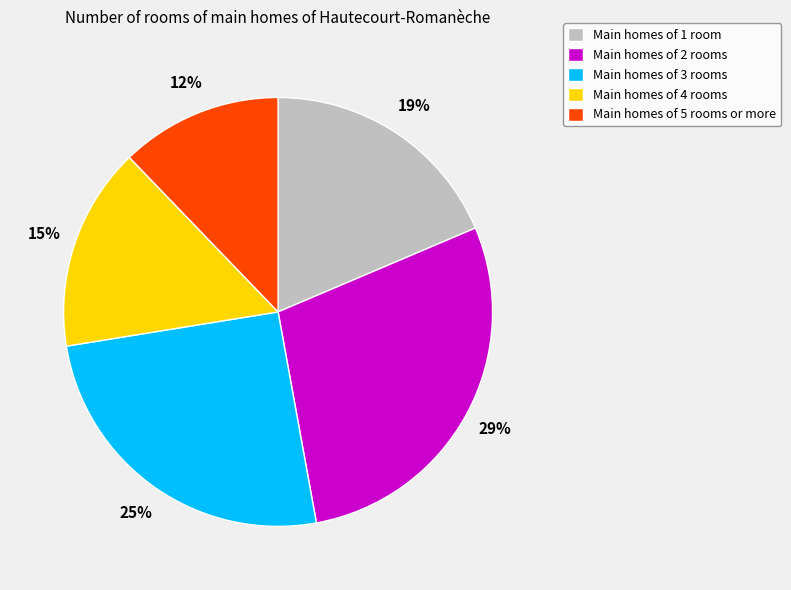

Is there any slice that represents more than half of the pie?

No